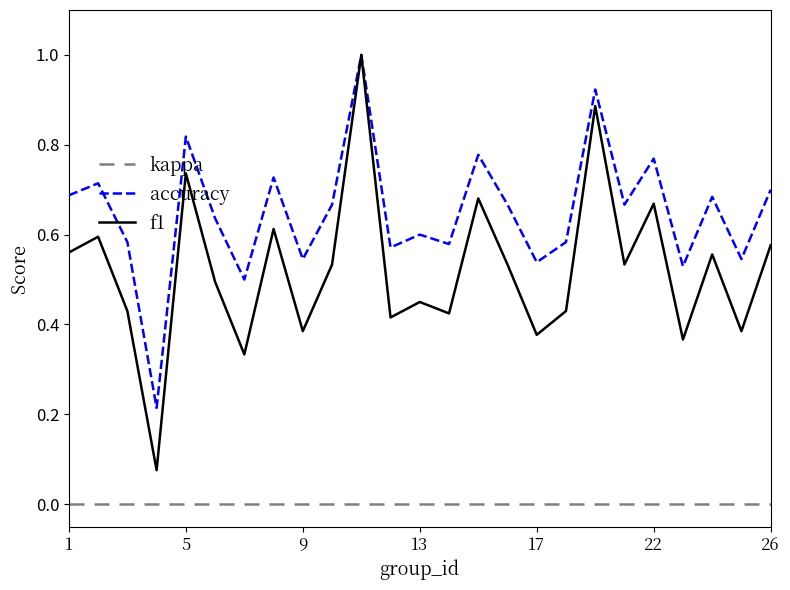

True or false: accuracy and kappa intersect in this chart.

False